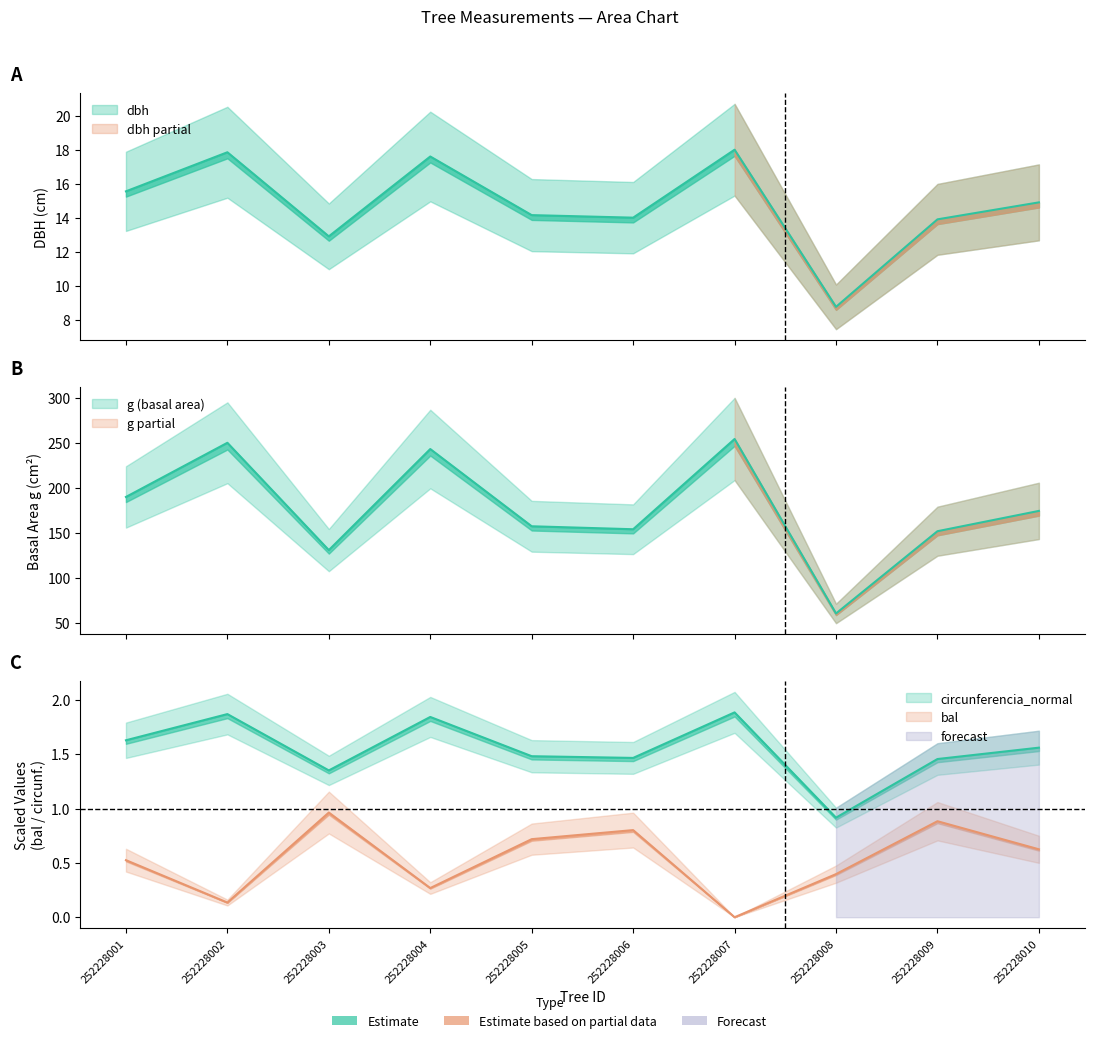

Is this an area chart (filled region under the line)?

No